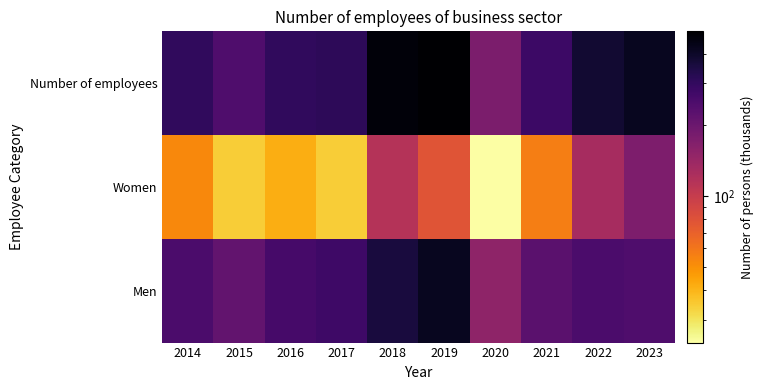

Which series has the widest spread of values?

Number of employees